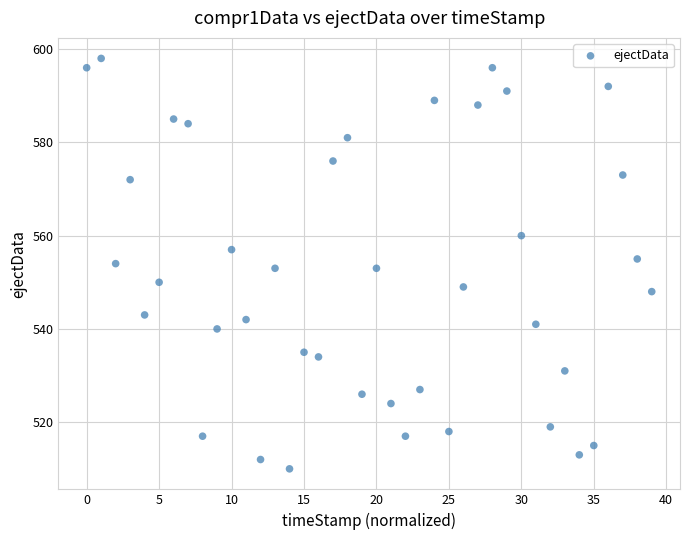

What is the range of Y values (max minus min)?

88